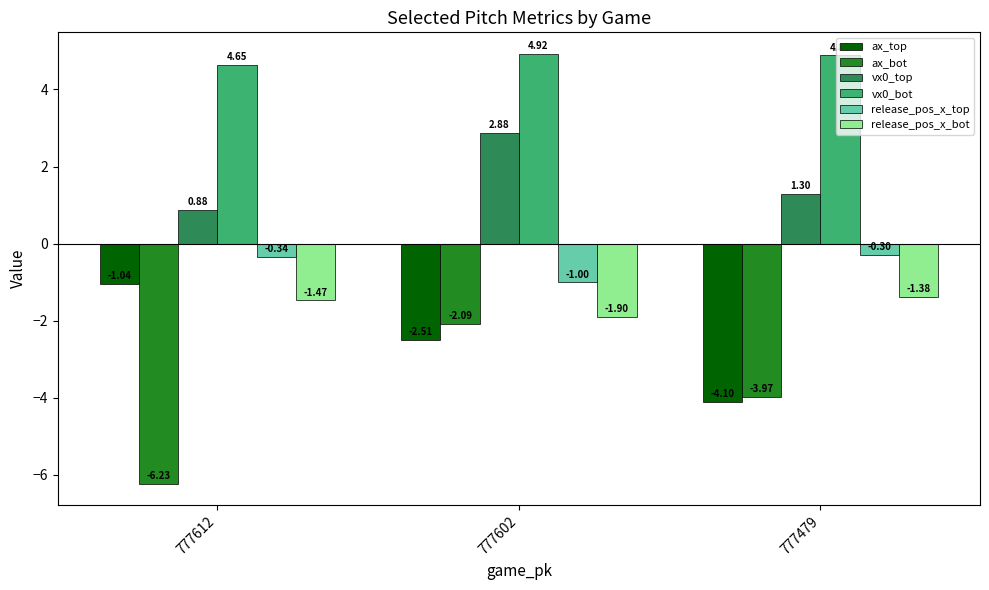

Is the value of ax_top at 777612 greater than the value of release_pos_x_bot at 777479?

Yes